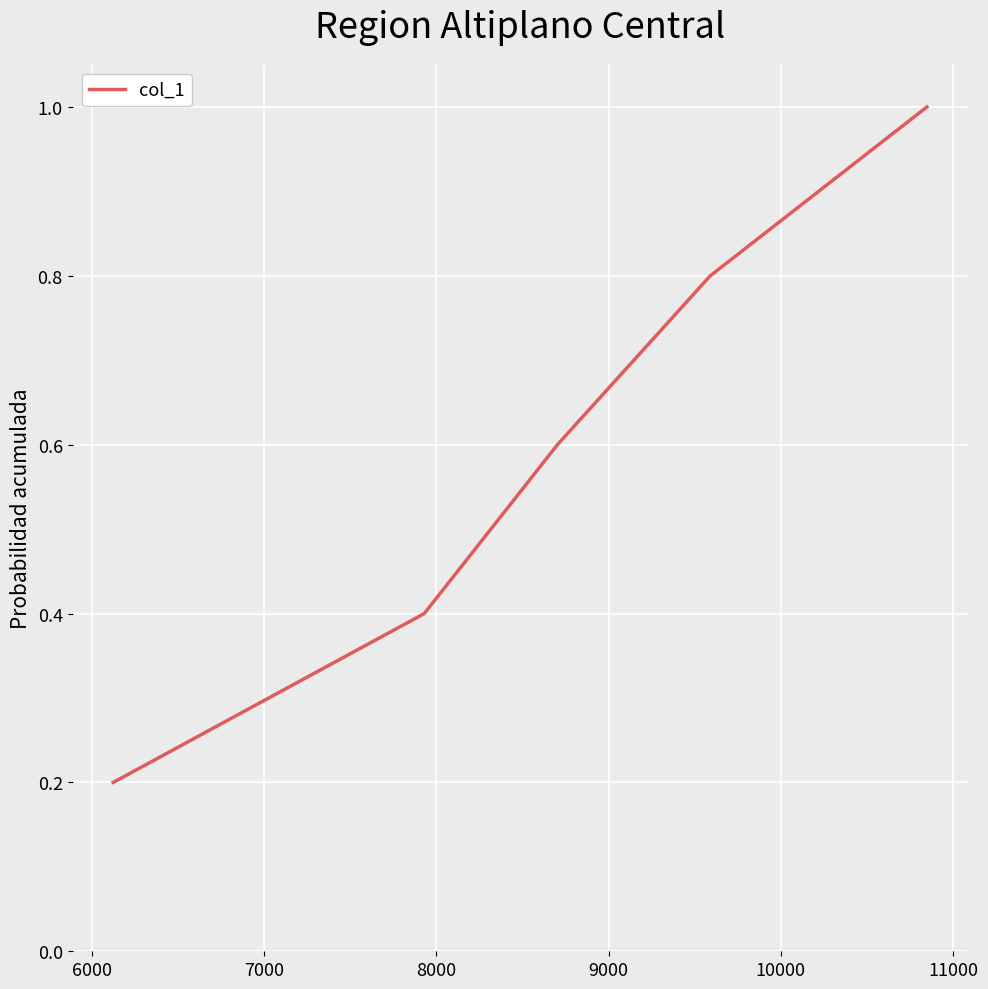

What is the average value?

0.6